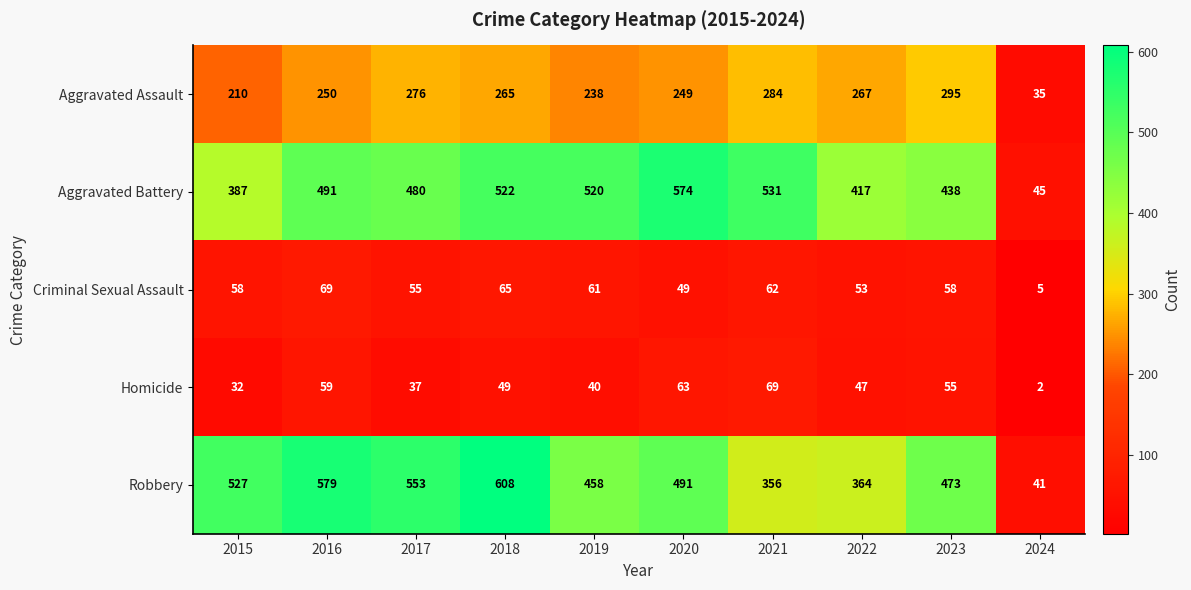

What is the maximum value shown in the chart?

608